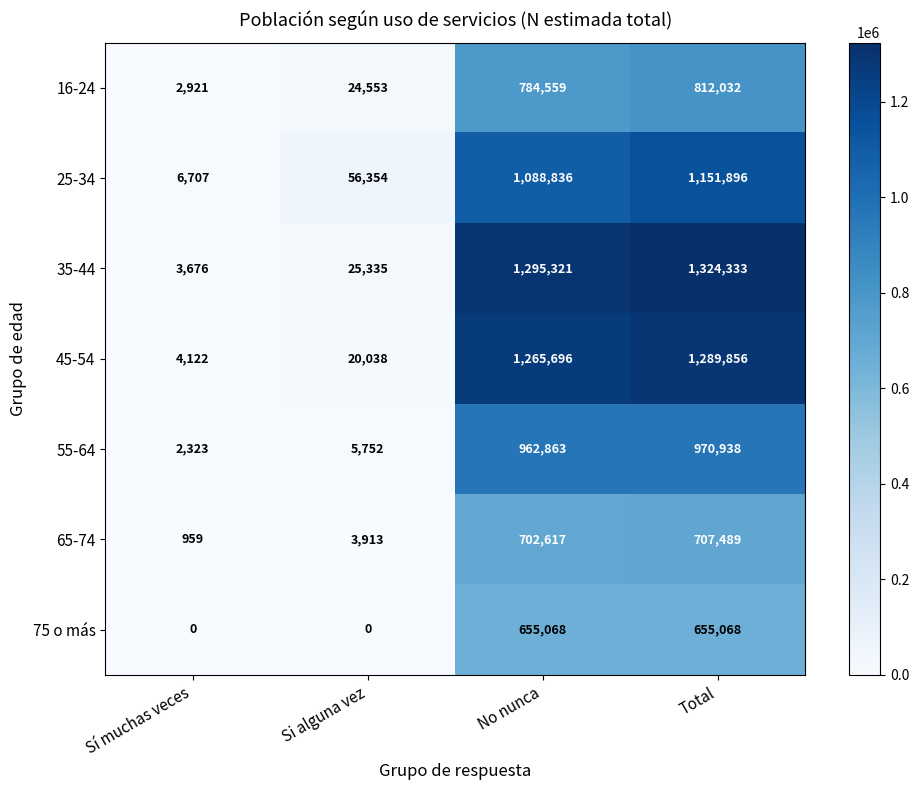

The value of 35-44 at No nunca is 904327. True or false?

False